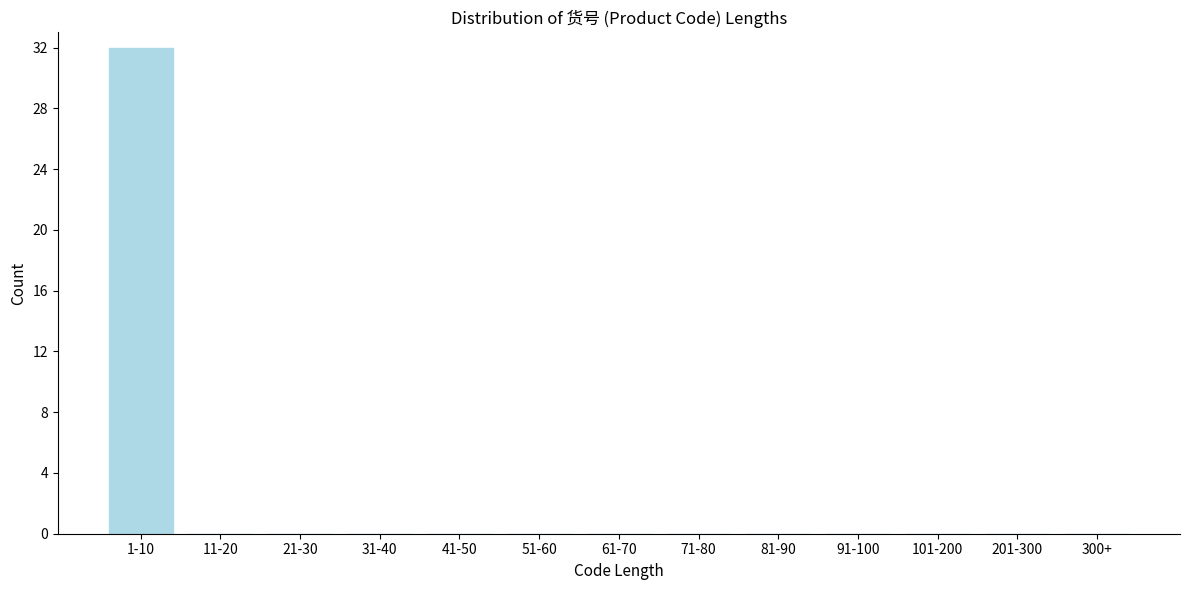

Reading left to right, what are all the values shown in this chart?

1-10=32	11-20=0	21-30=0	31-40=0	41-50=0	51-60=0	61-70=0	71-80=0	81-90=0	91-100=0	101-200=0	201-300=0	300+=0